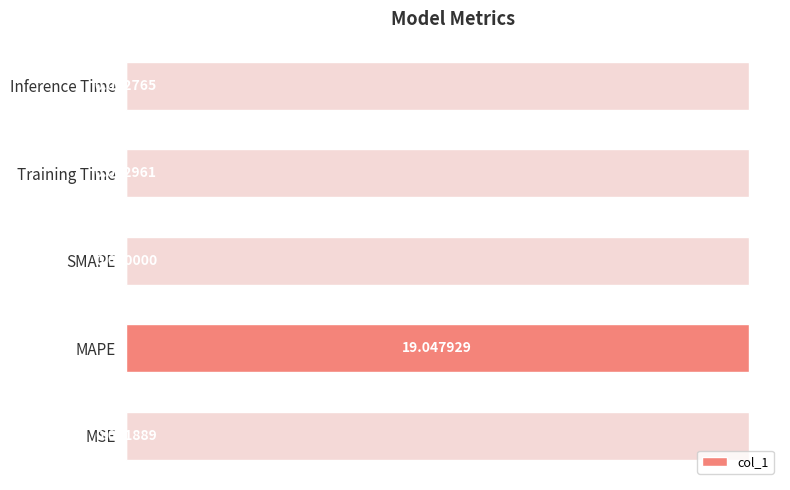

What position from the left is Inference Time?

5